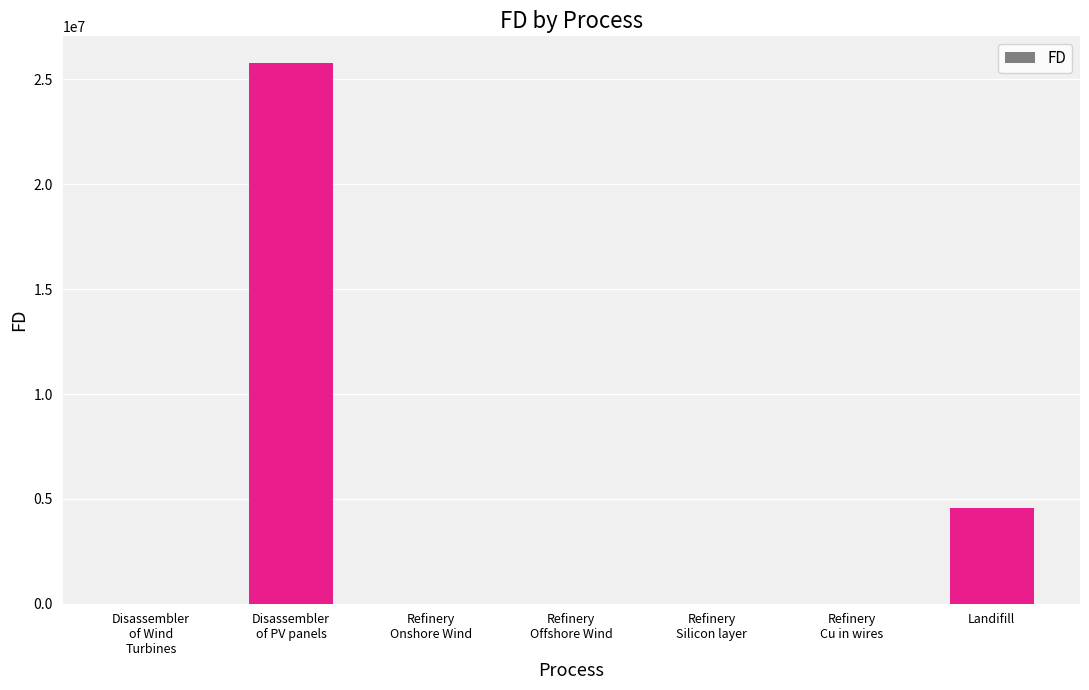

Are the bars horizontal?

No